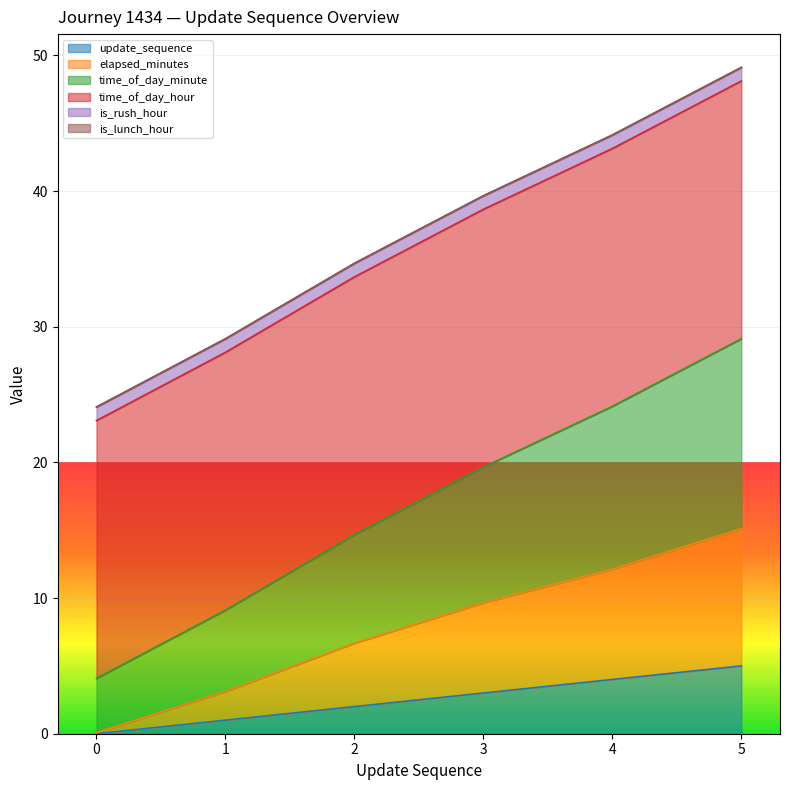

True or false: elapsed_minutes and time_of_day_minute cross at least once.

False